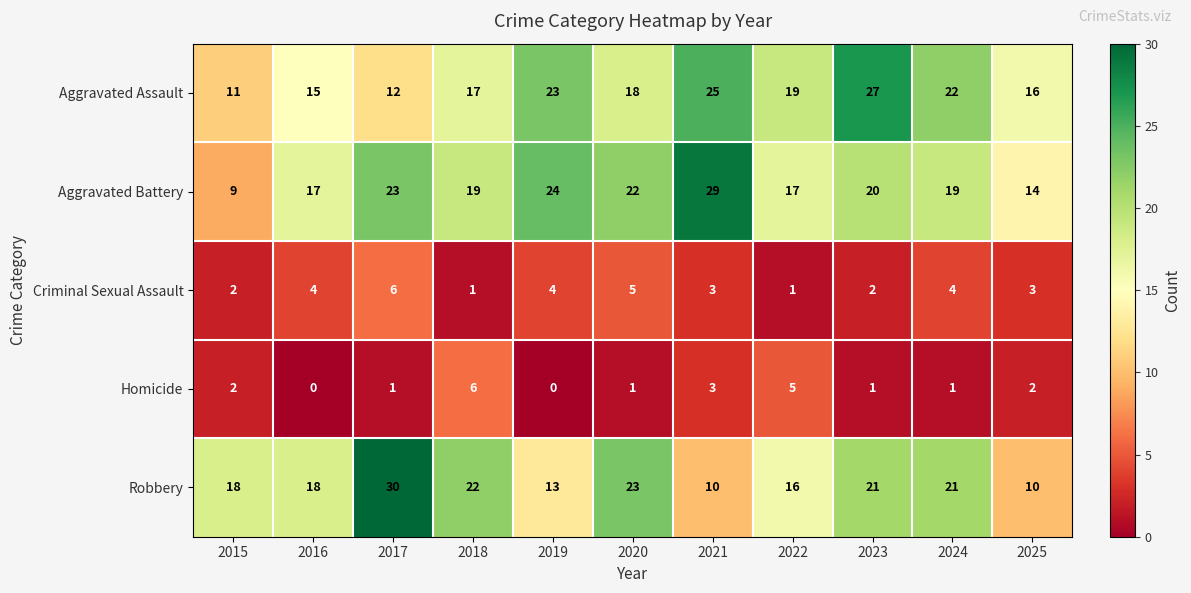

What is the difference between the maximum and minimum values in the Homicide series?

6